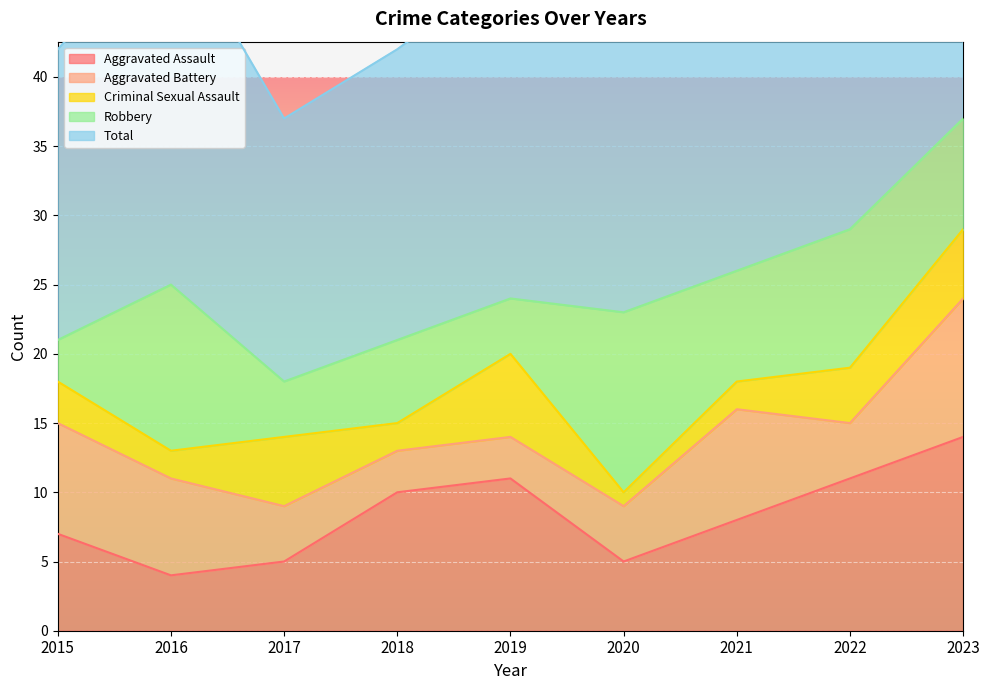

True or false: Total and Aggravated Assault cross at least once.

False